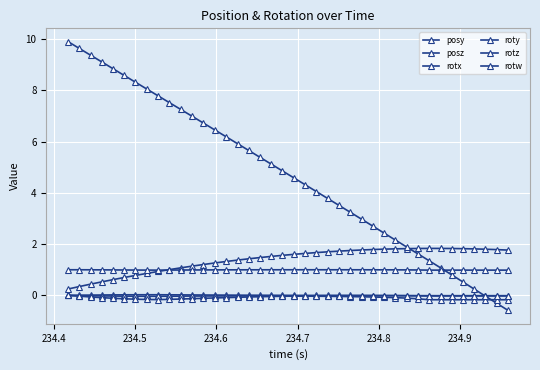

Does the chart display data point markers on the line(s)?

Yes